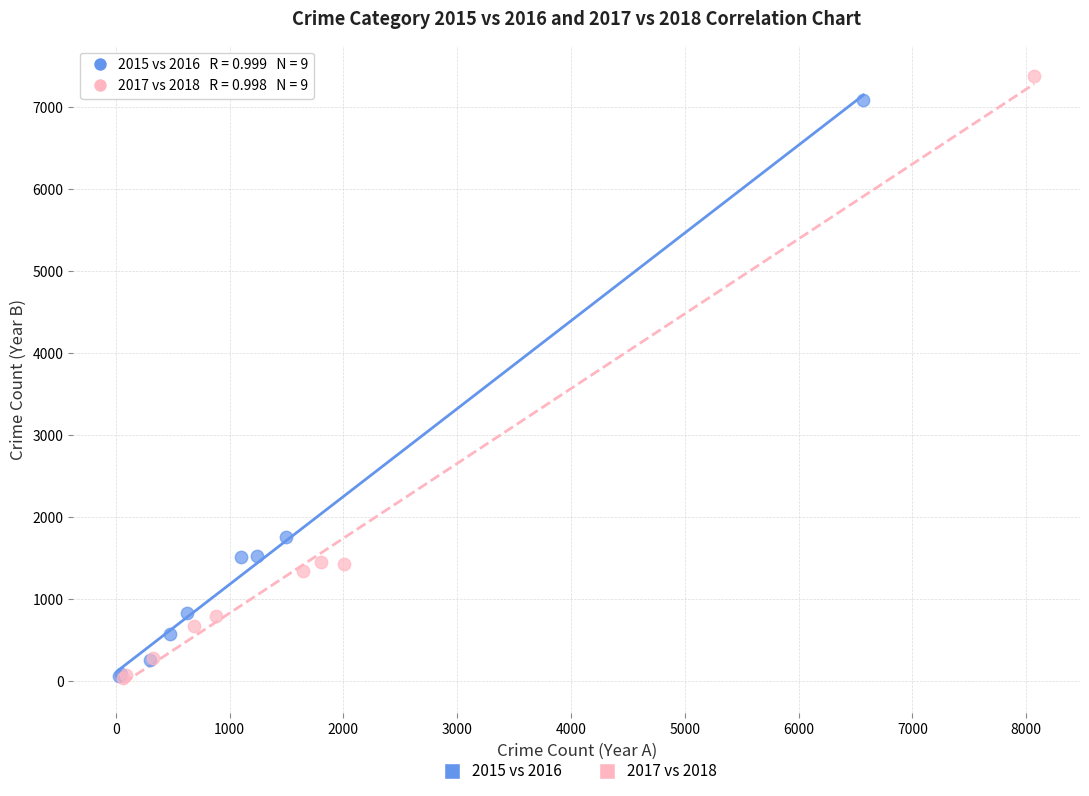

Which series has the largest Y range (max minus min)?

2017 vs 2018